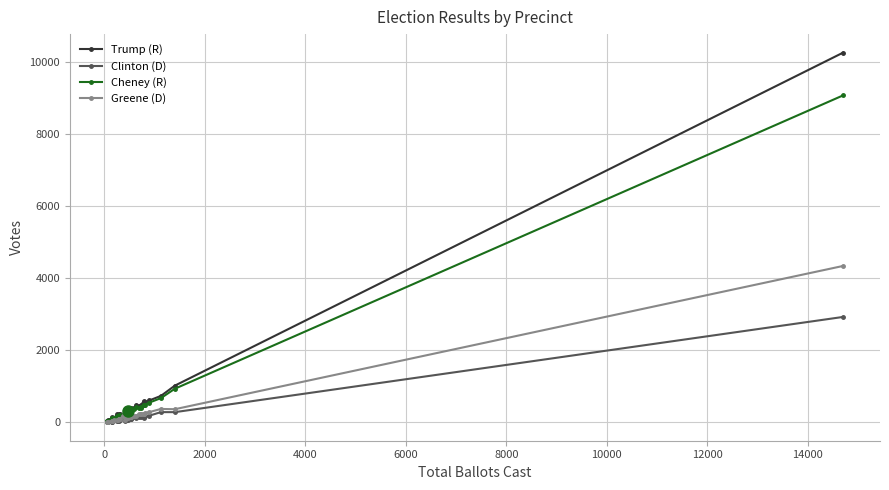

What is the sum of all Greene (D) values?

8686